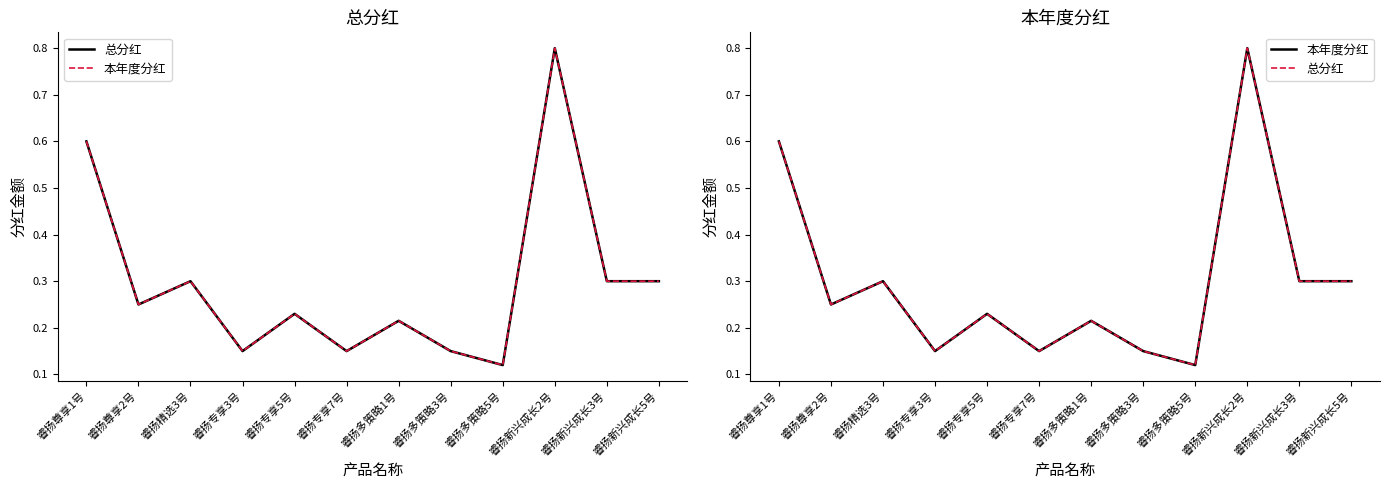

Which has a higher value, 睿扬多策略5号 or 睿扬专享7号?

睿扬专享7号